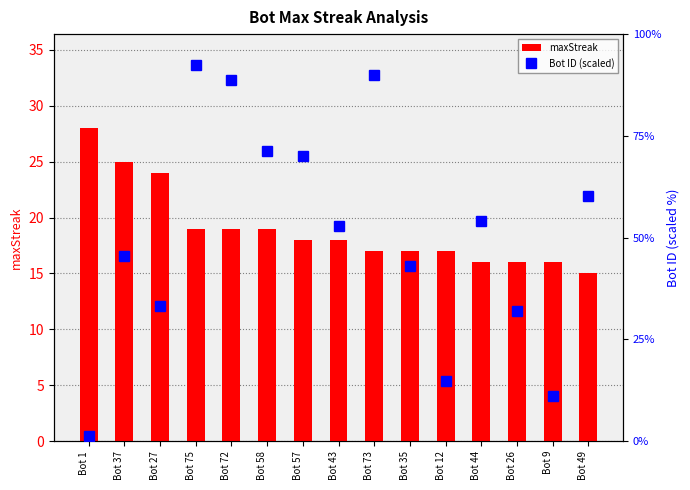

What is the total value across all series at Bot 58?

45.0